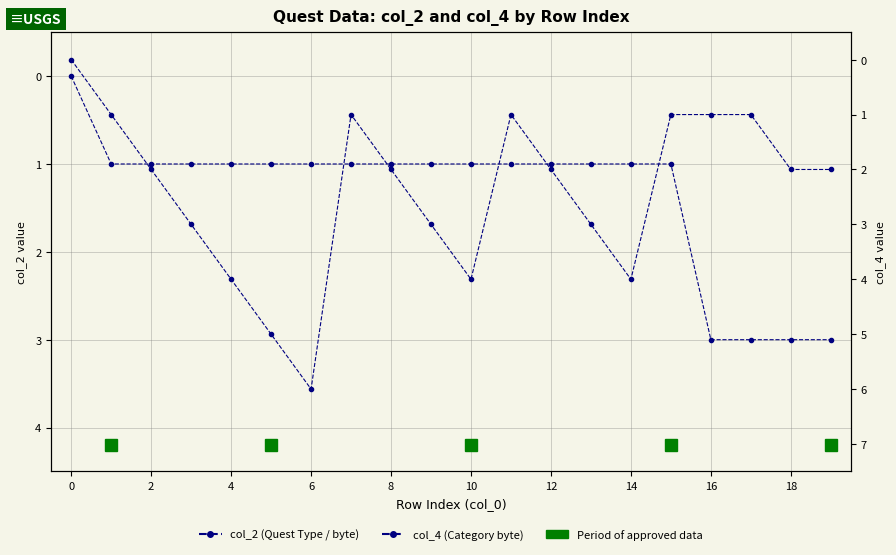

Is it true that col_4 (Category byte) equals 3 at 13?

True